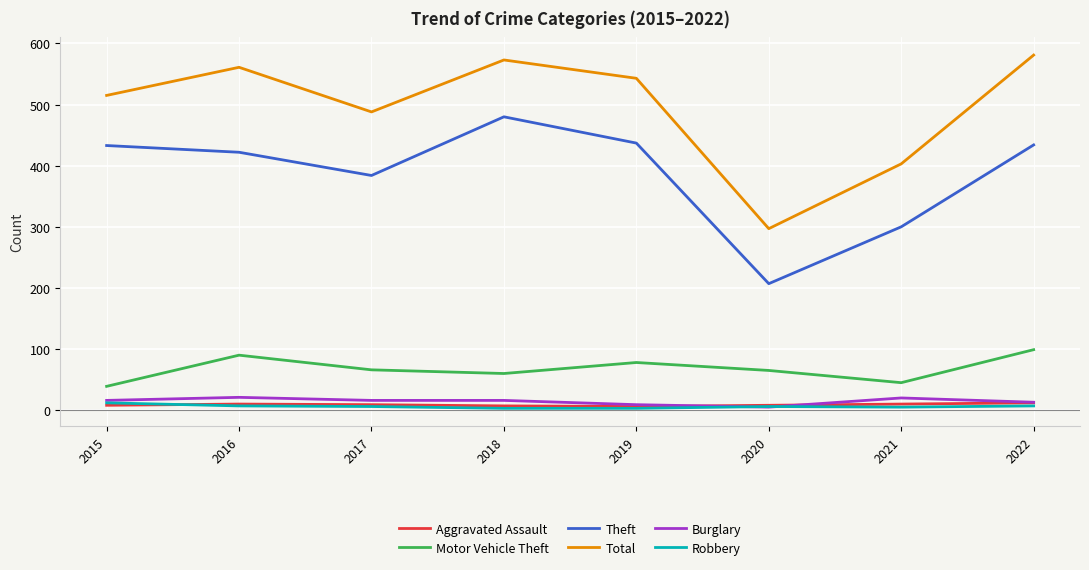

What is the sum of the Theft values at 2017 and 2018?

864